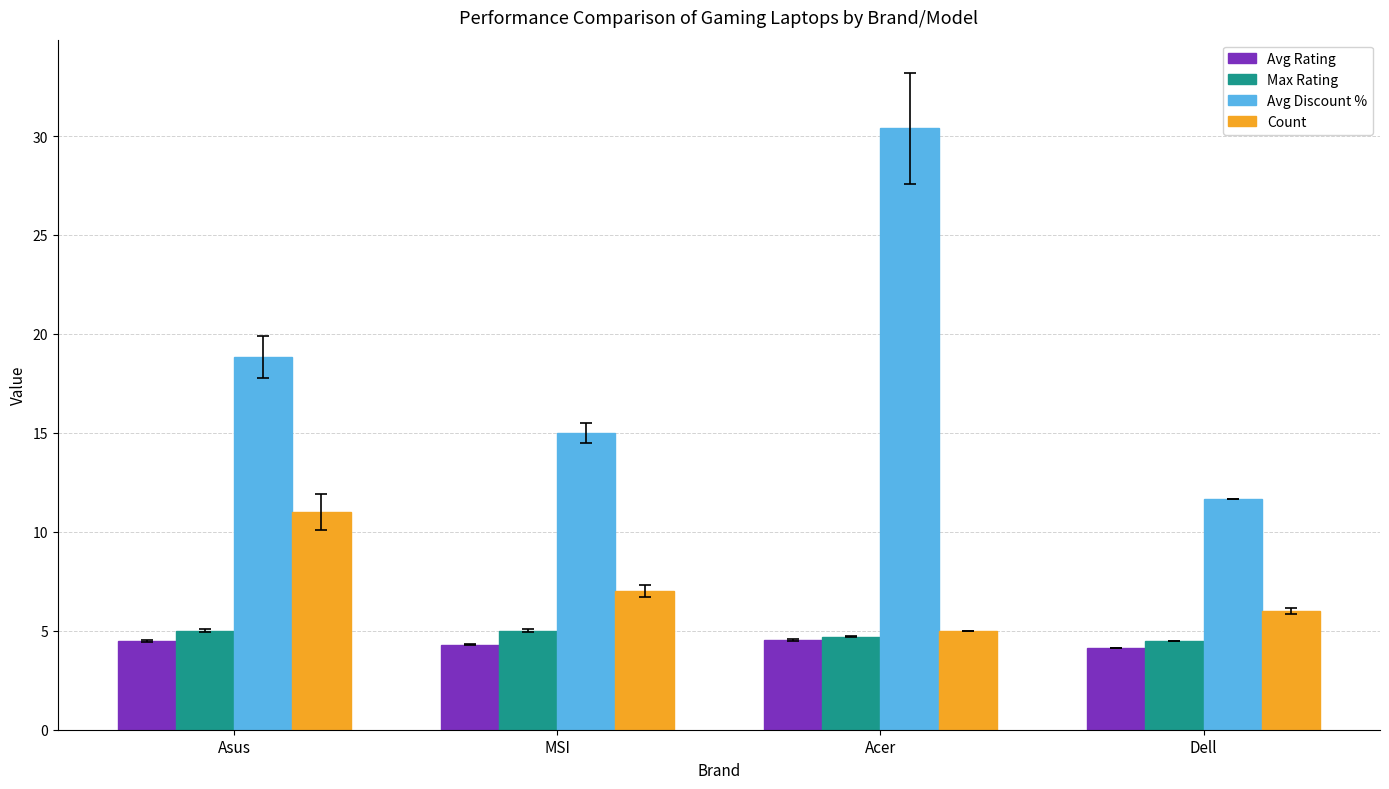

Which category has the highest value in the Avg Discount % series?

Acer